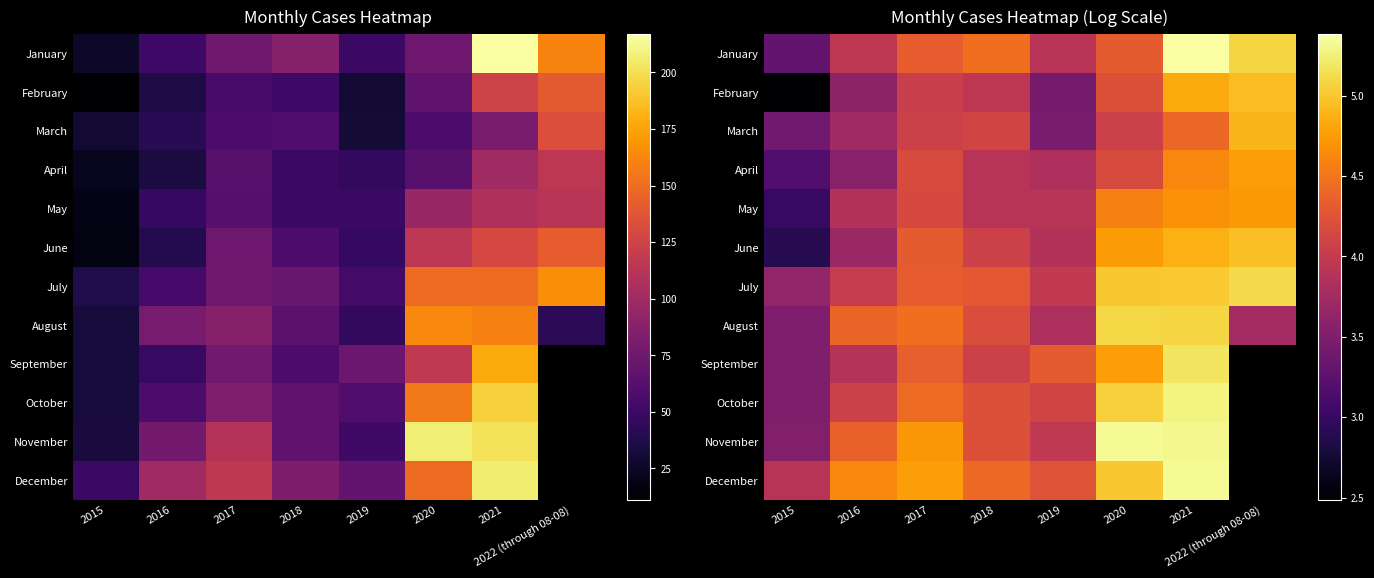

Which label corresponds to the largest value in the chart?

2021